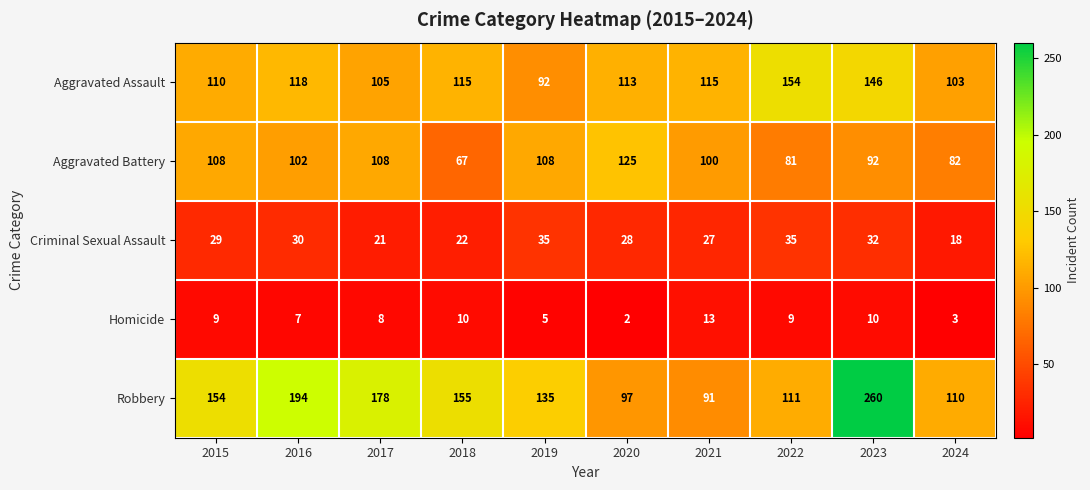

What is the sum of all Aggravated Assault values?

1171